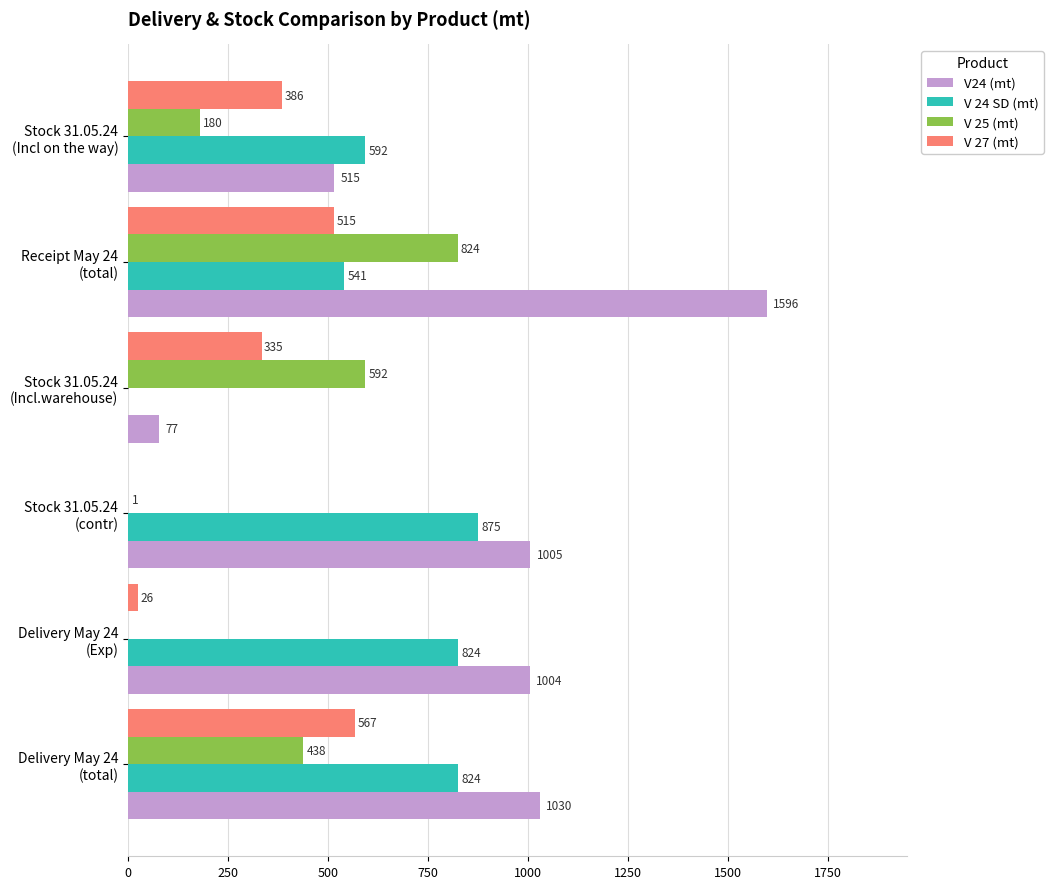

What is the value of the V 27 (mt) bar at the 5th from the left?

514.8